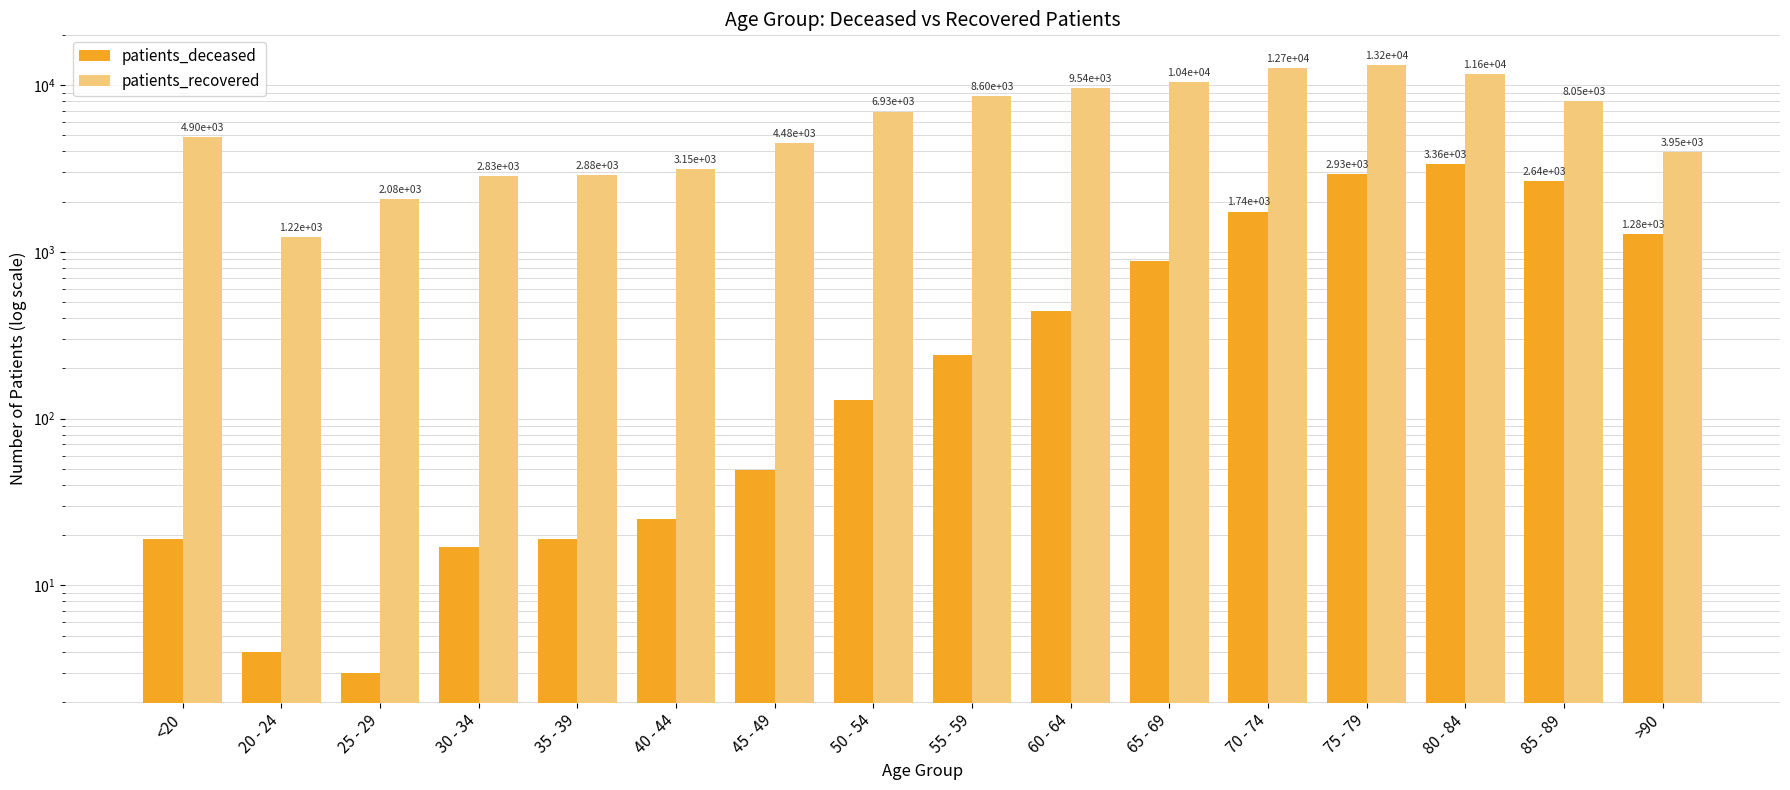

What are all the series names shown in the legend?

patients_deceased, patients_recovered